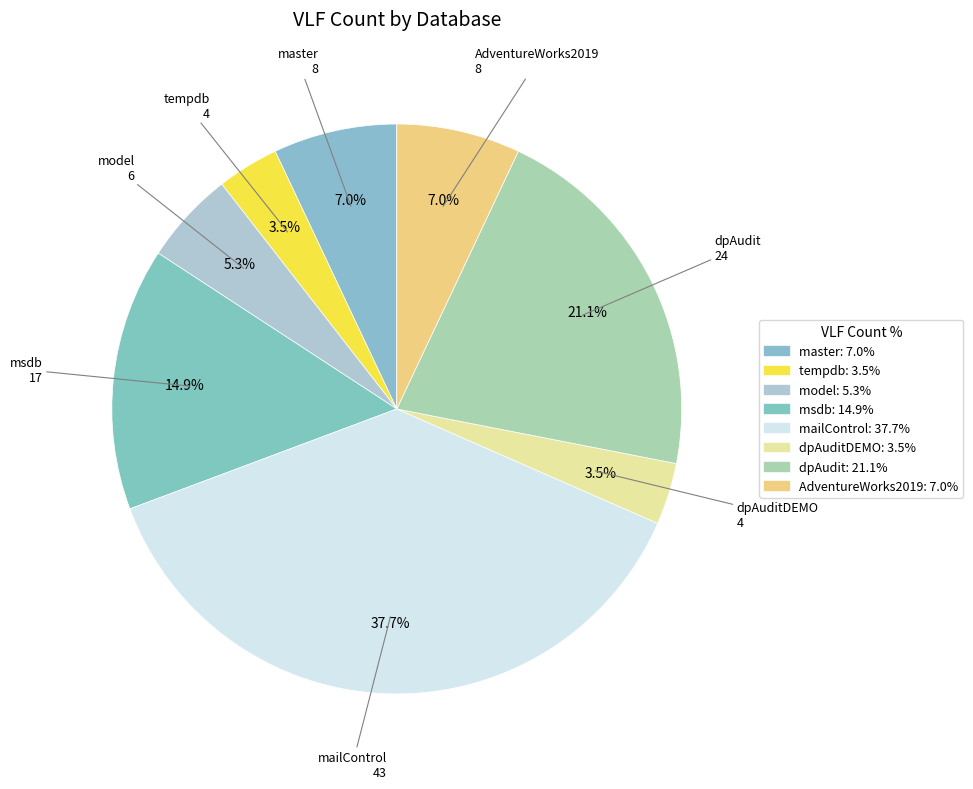

Which slice is the largest?

mailControl